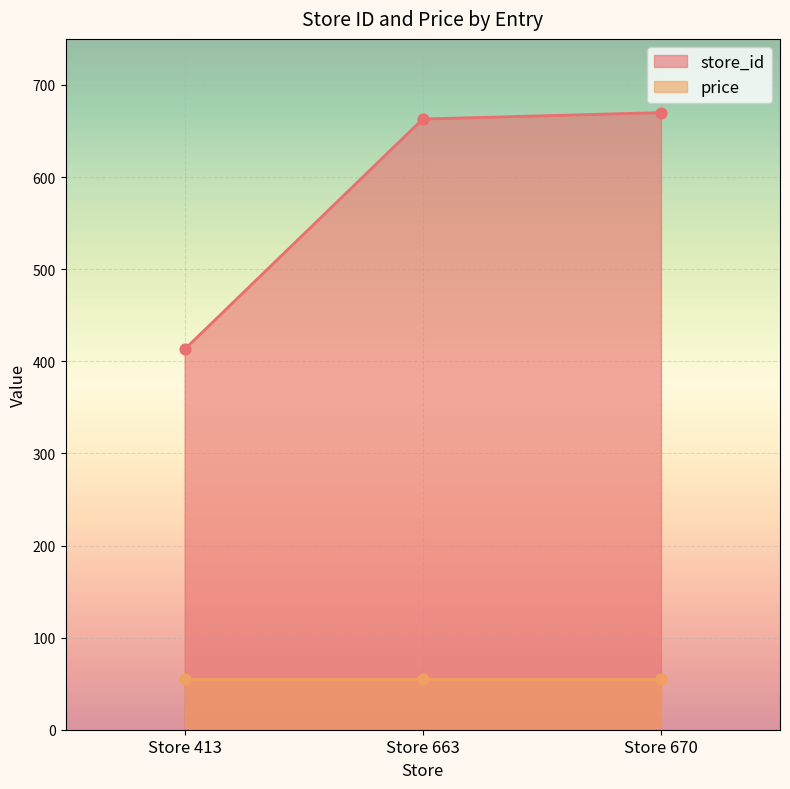

Approximately how many times larger is the value at Store 663 compared to Store 413?

1.6